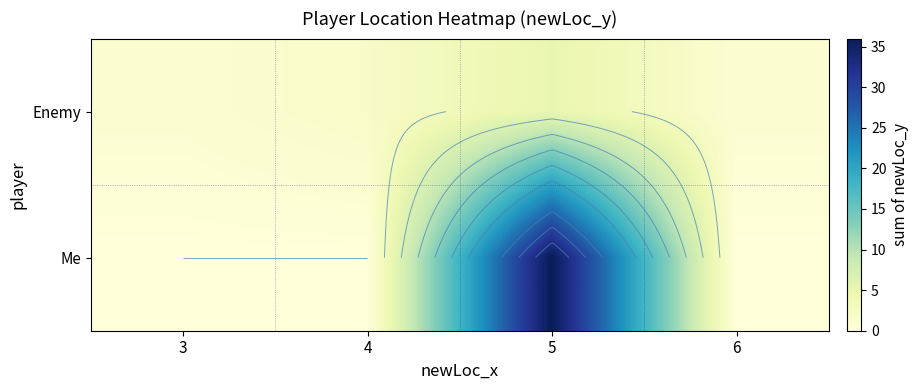

Between 4 and 5, which is larger?

5